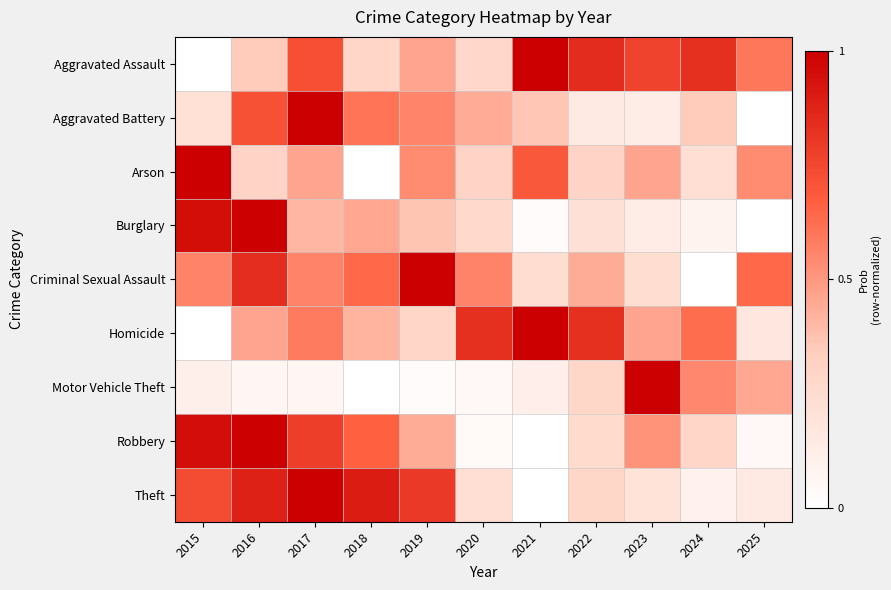

Between 2018 and 2017, which is larger?

2017